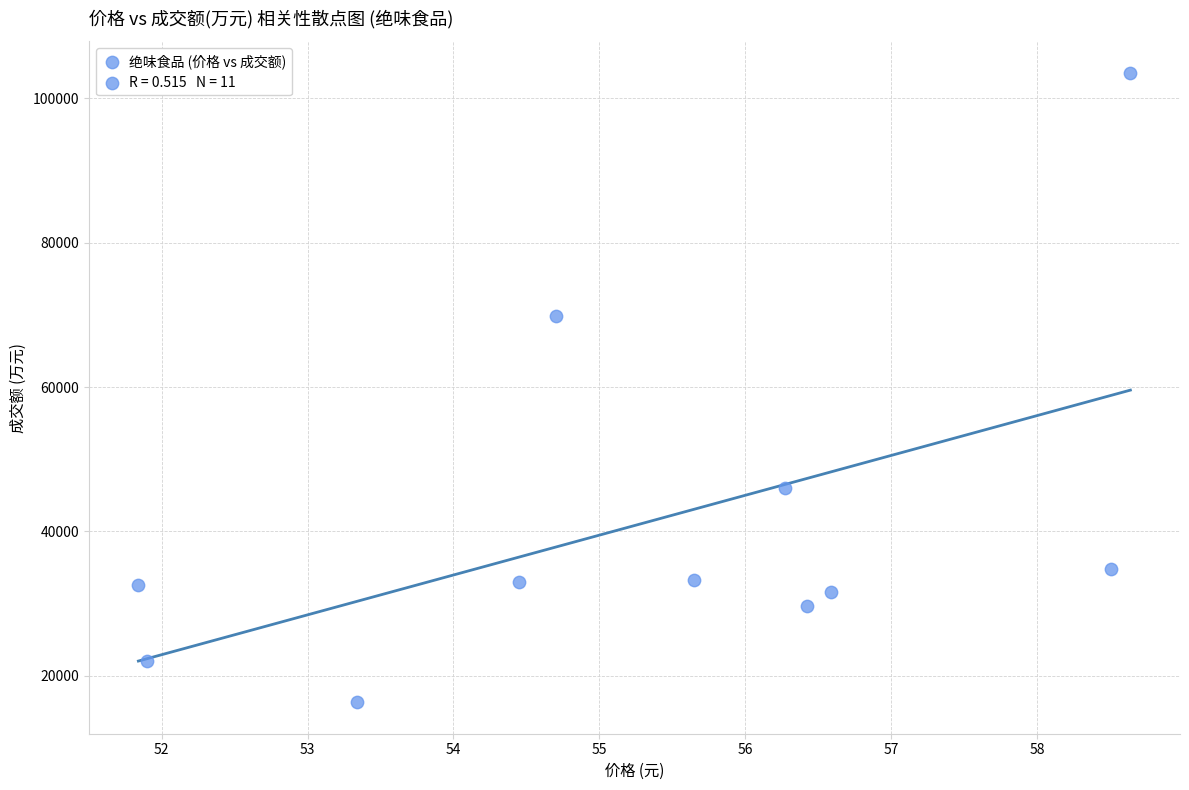

What Y value in the scatter plot is closest to 59932?

69883